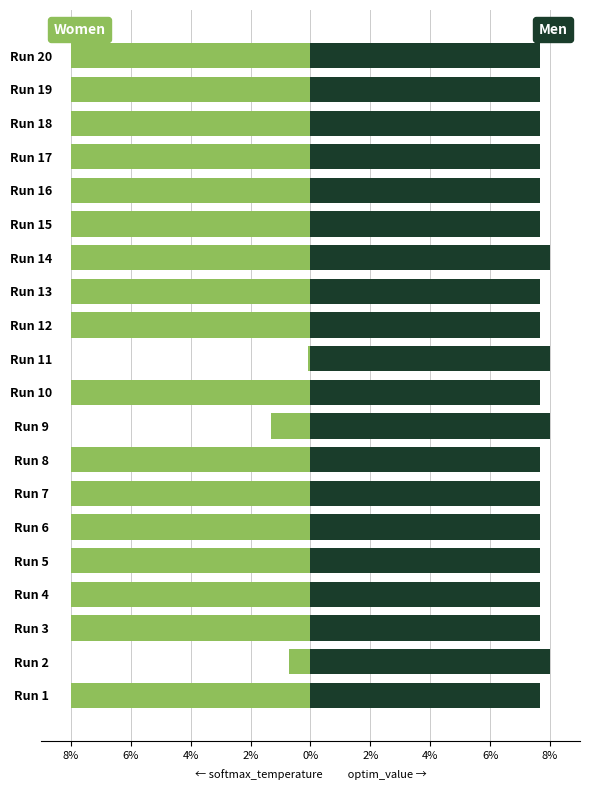

At how many categories does at least one series exceed -3?

20